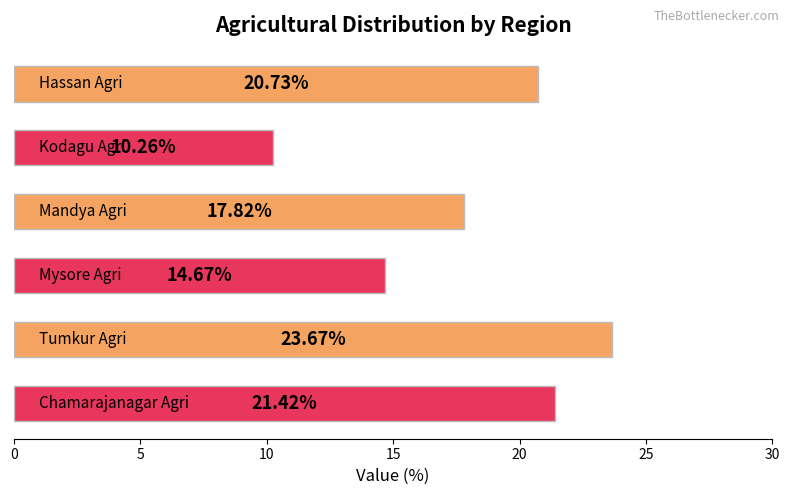

What is the sum of all values?

108.6